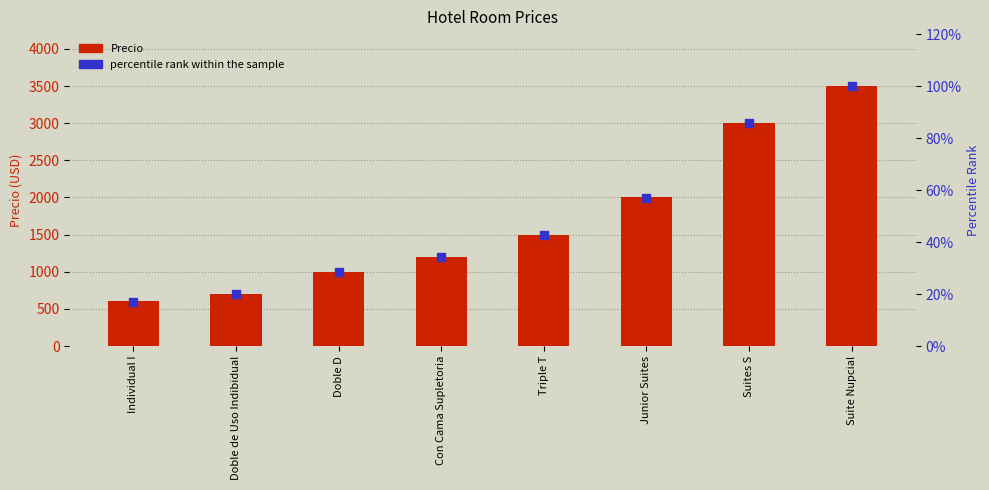

Which series has the largest total across all categories?

Precio